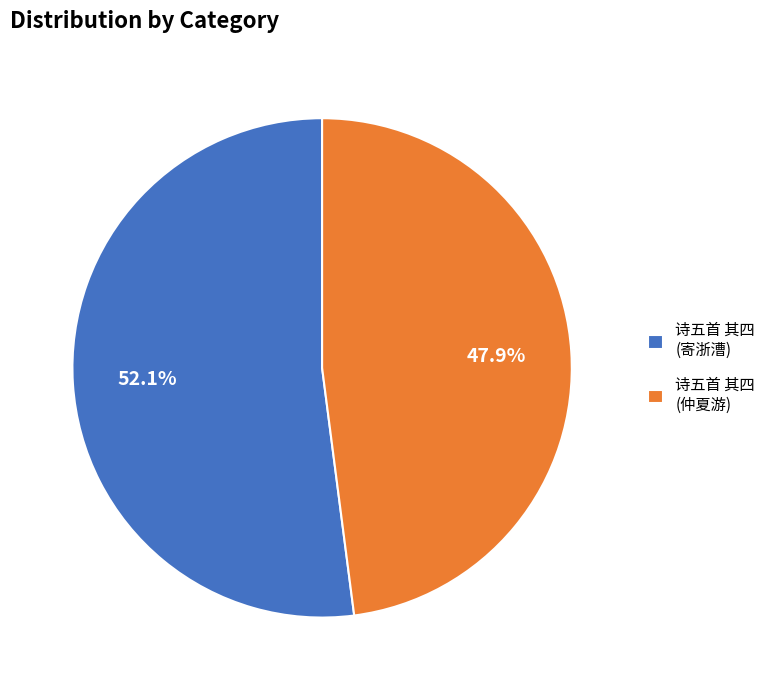

Does any single category account for the majority?

Yes